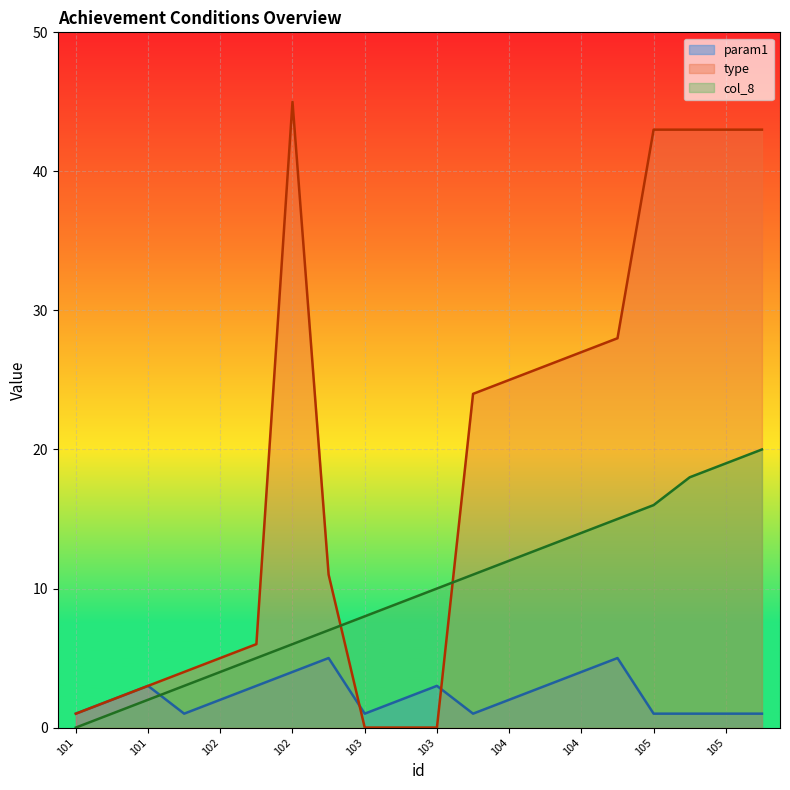

True or false: col_8 and param1 intersect in this chart.

True